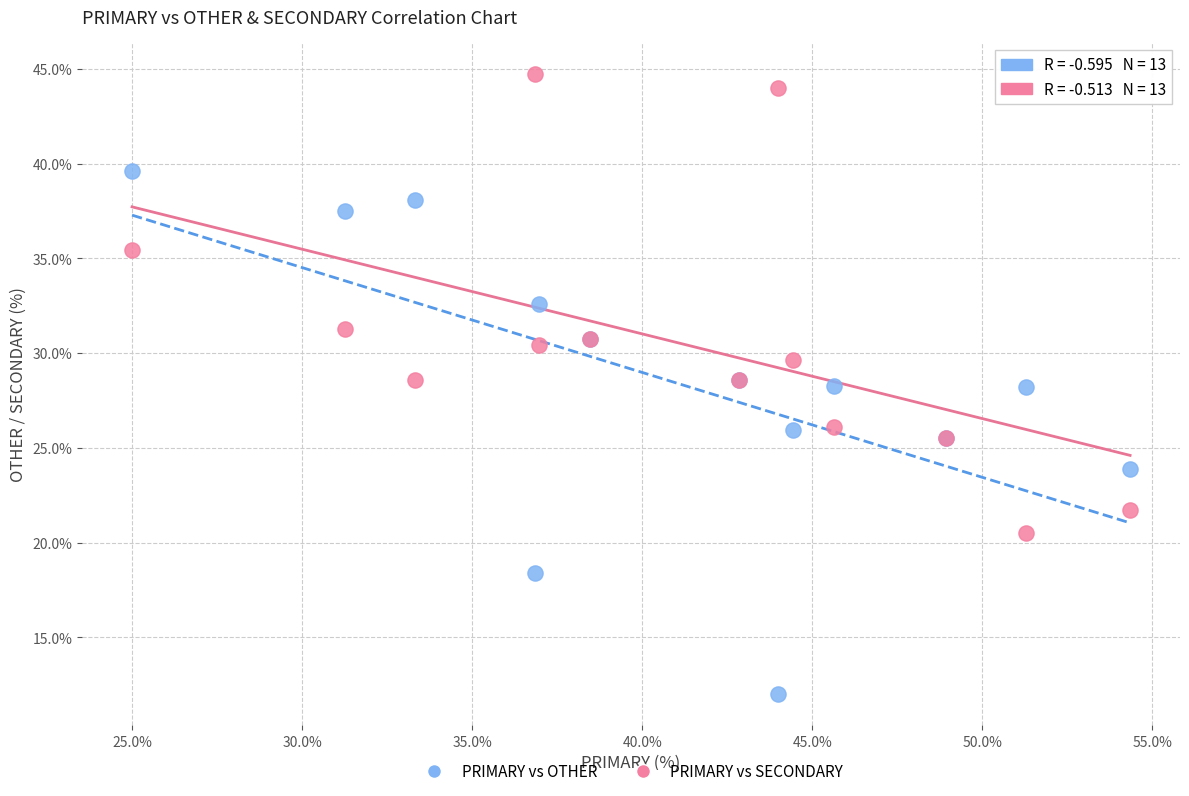

Which series reaches the maximum Y coordinate?

PRIMARY vs SECONDARY